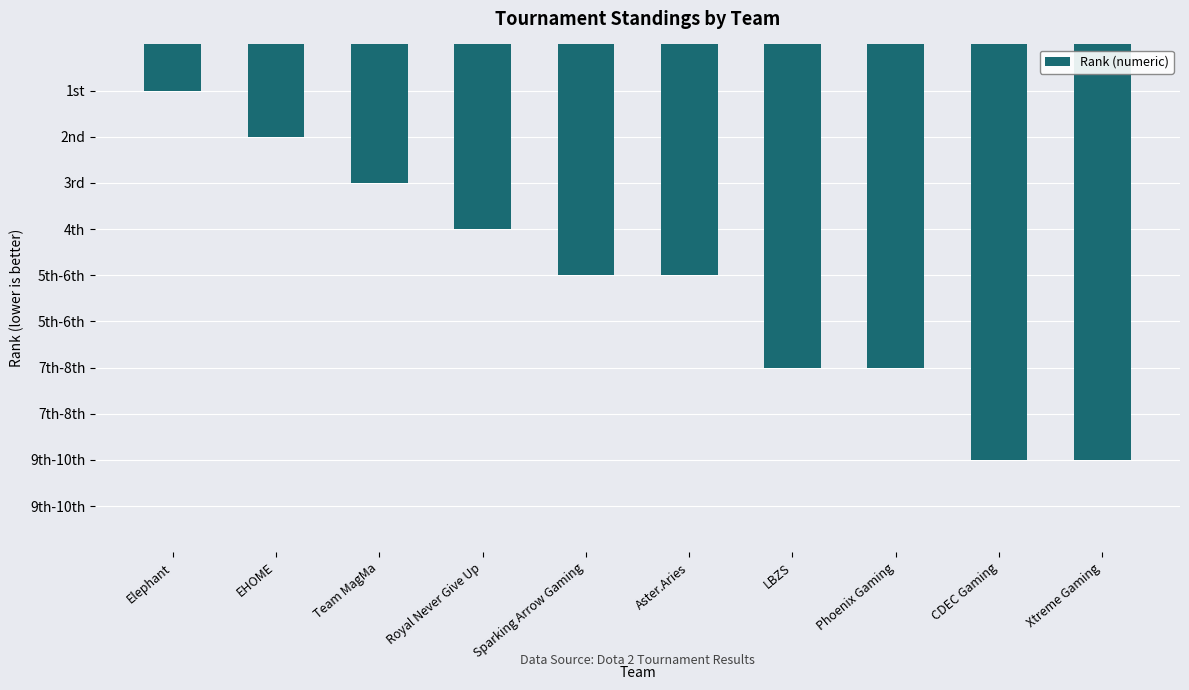

Which label corresponds to the largest value in the chart?

CDEC Gaming